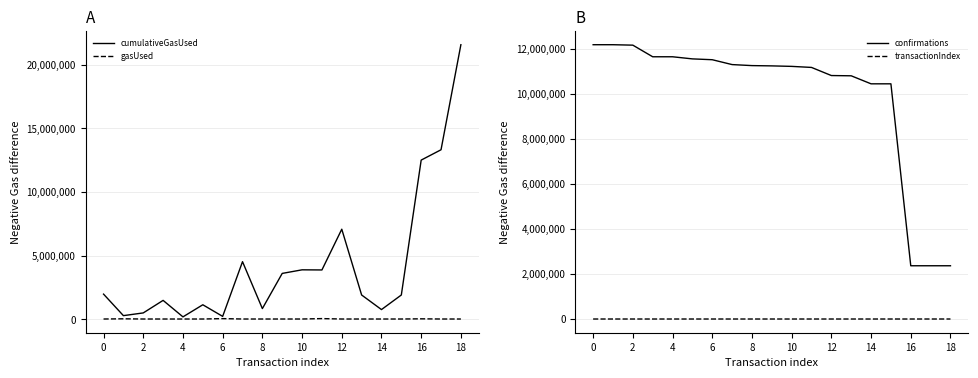

The value of confirmations at 4 is 4663751. True or false?

False